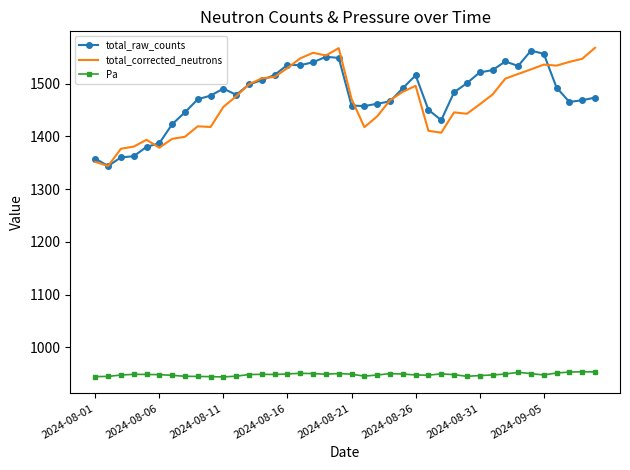

True or false: total_raw_counts and Pa cross at least once.

False